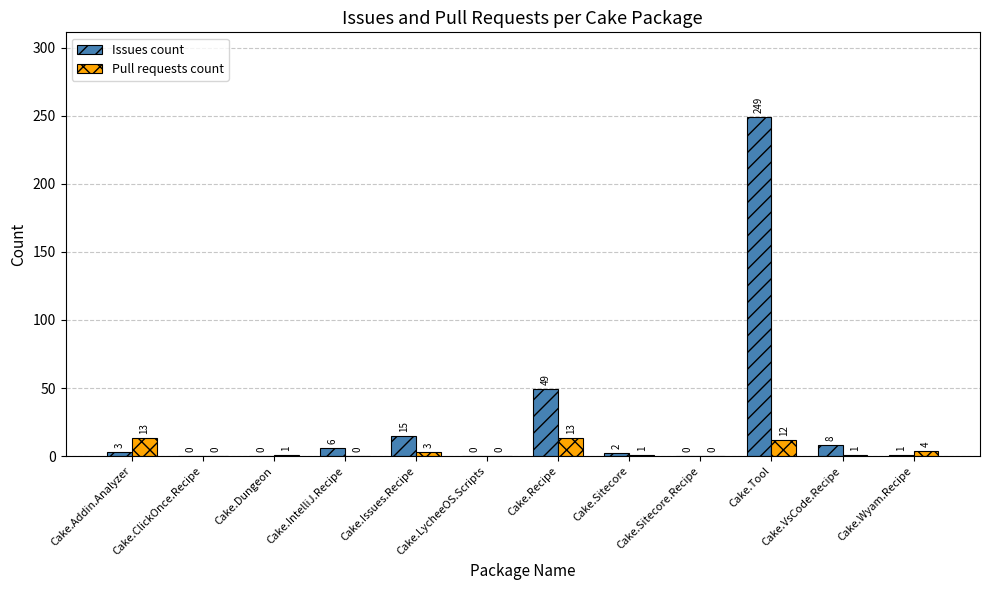

What is the greatest value displayed?

249